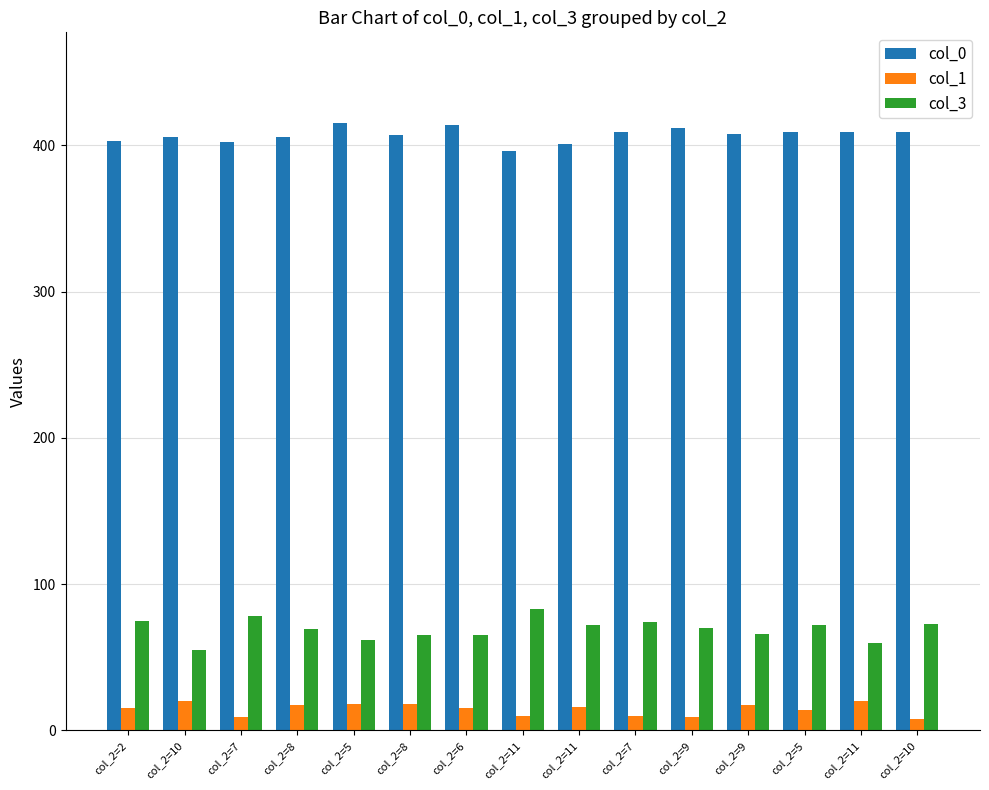

Between col_2=2 and col_2=5, which series saw the biggest shift?

col_0